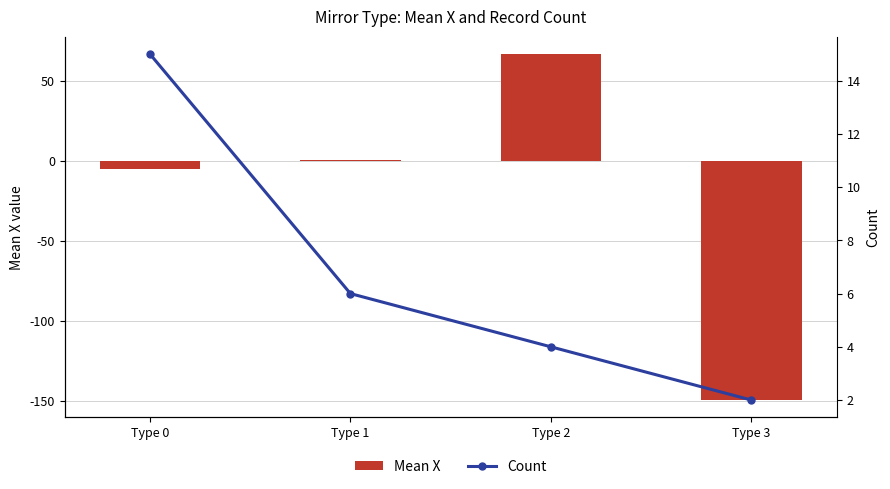

Which series changed the most between Type 0 and Type 2?

Mean X